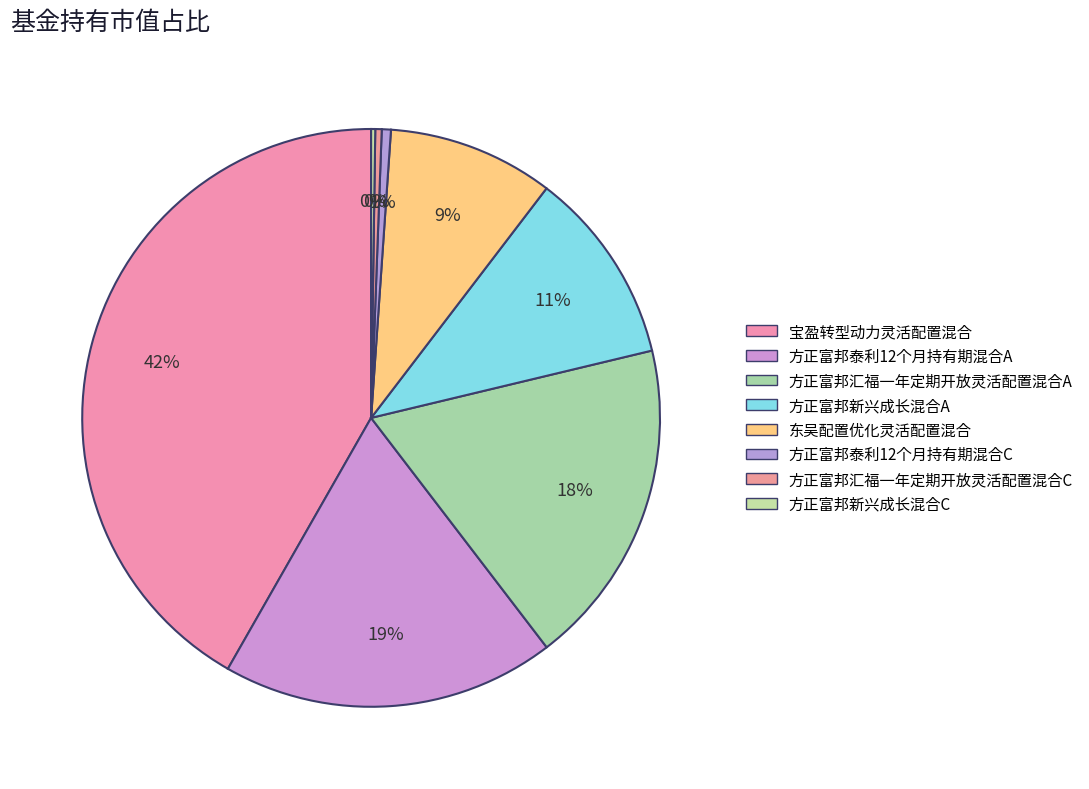

To the nearest percent, what percentage of the pie is 东吴配置优化灵活配置混合?

9%